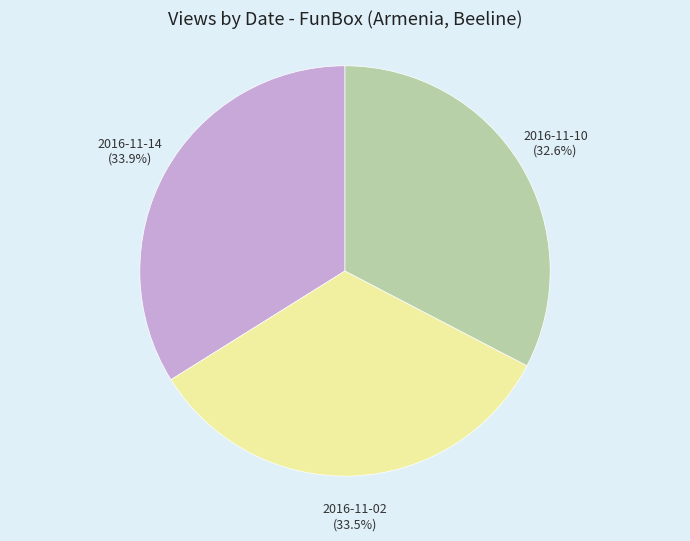

Does any single category account for the majority?

No